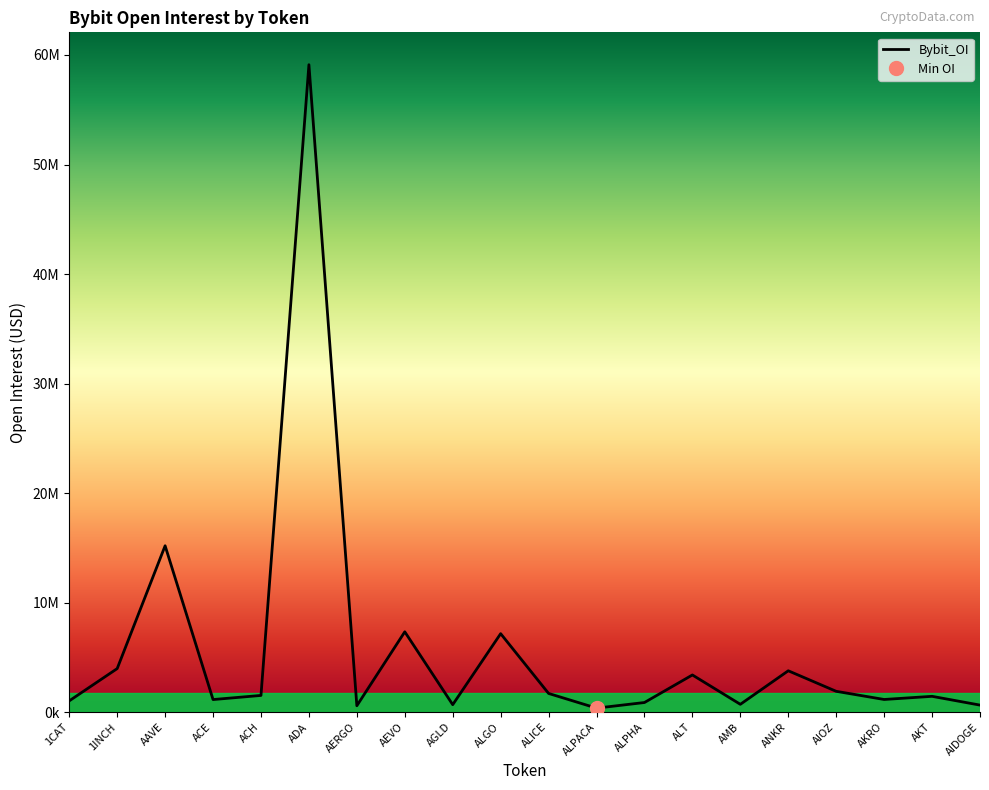

How many data points are above 1530339?

9